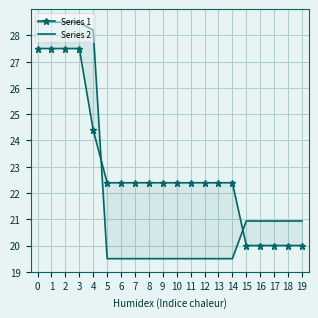

What is the total value across all series at 9?

41.9